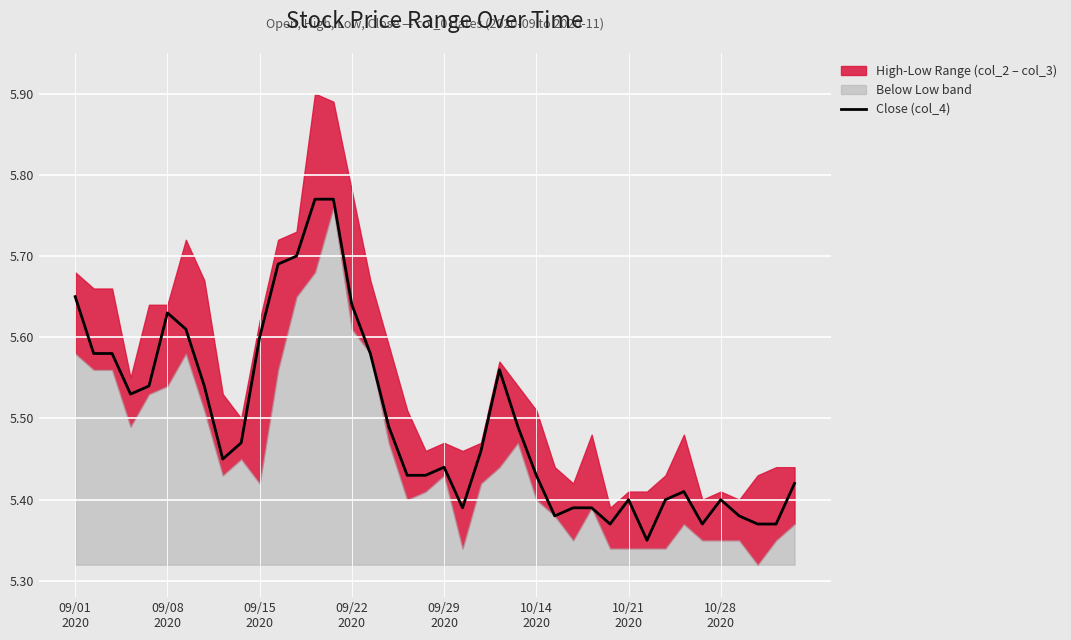

How many lines are shown in the chart?

1